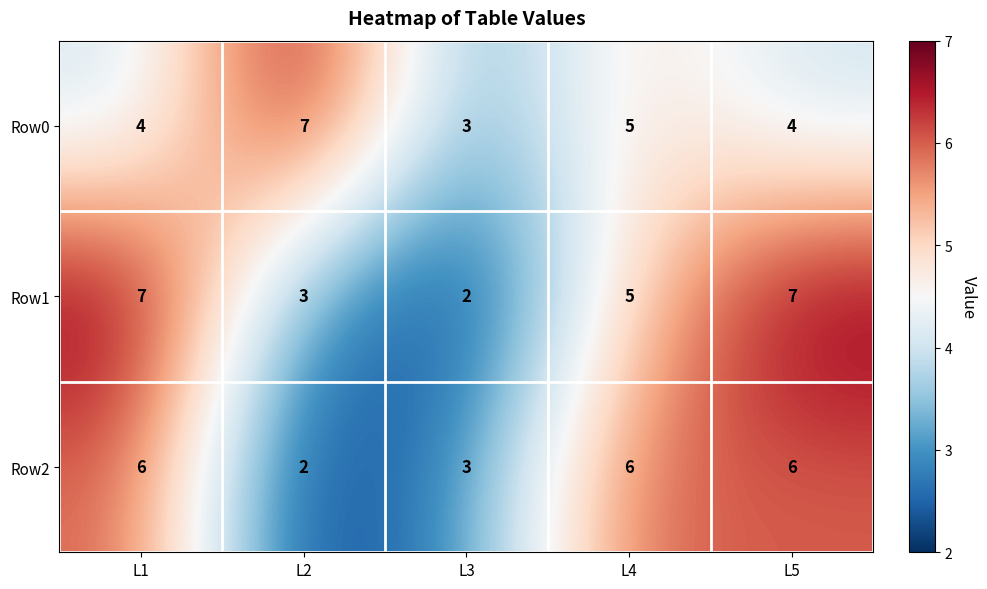

The Row0 series shows 2 at L5. True or false?

False